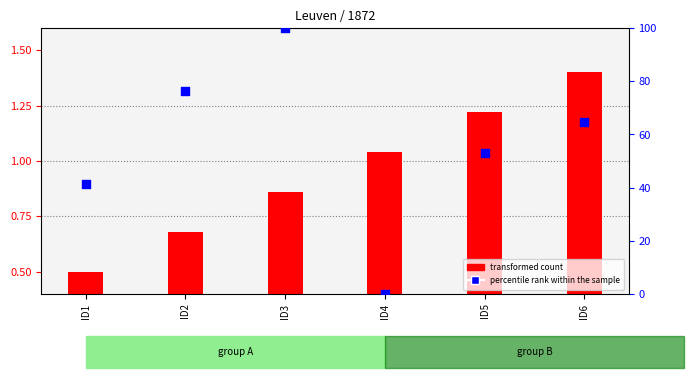

Which series has the largest Y range (max minus min)?

percentile rank within the sample